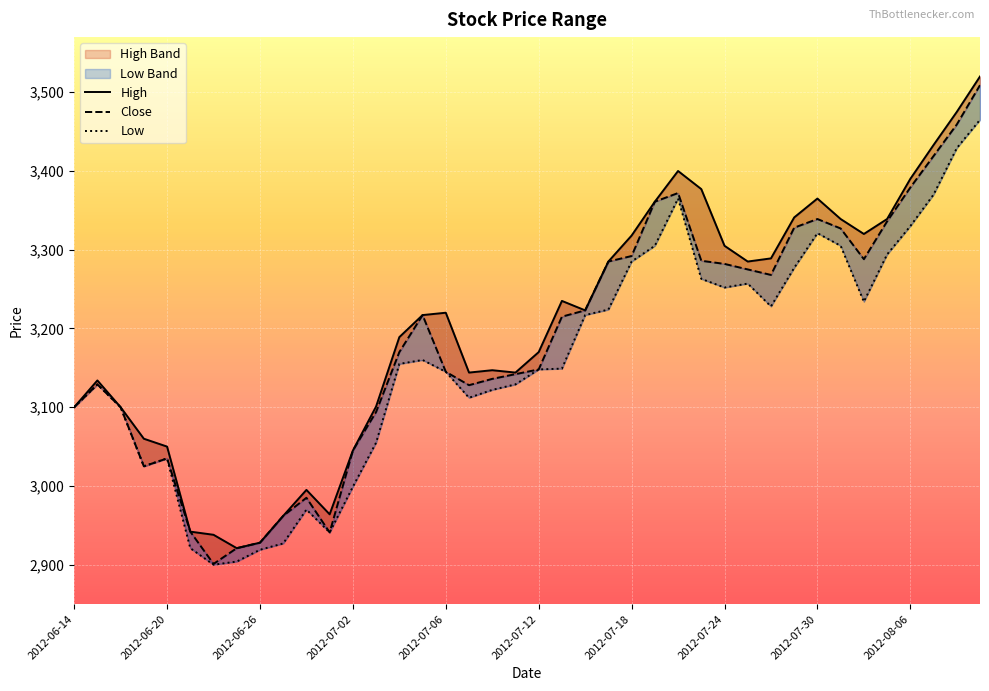

True or false: Close and Low cross at least once.

False